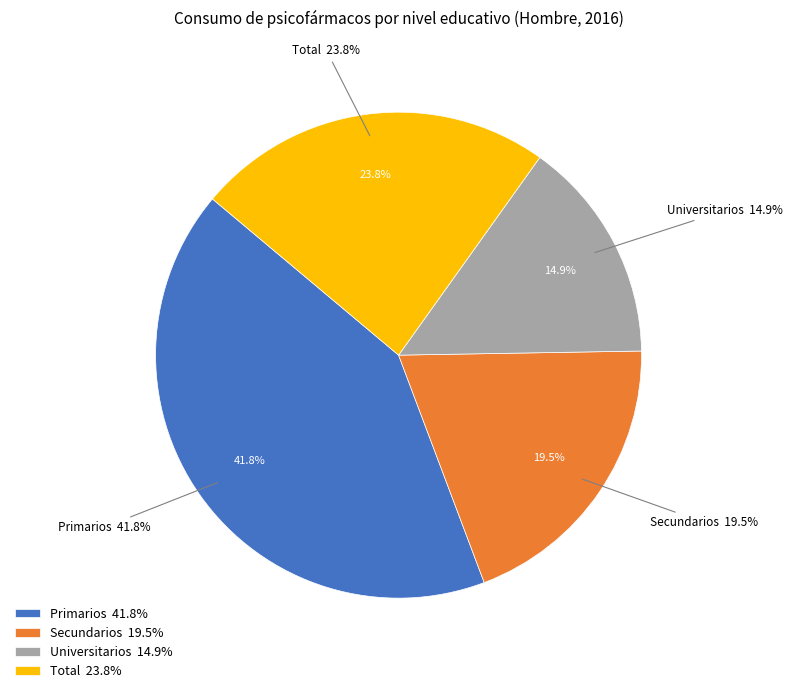

Does Primarios account for over 50% of the chart?

No